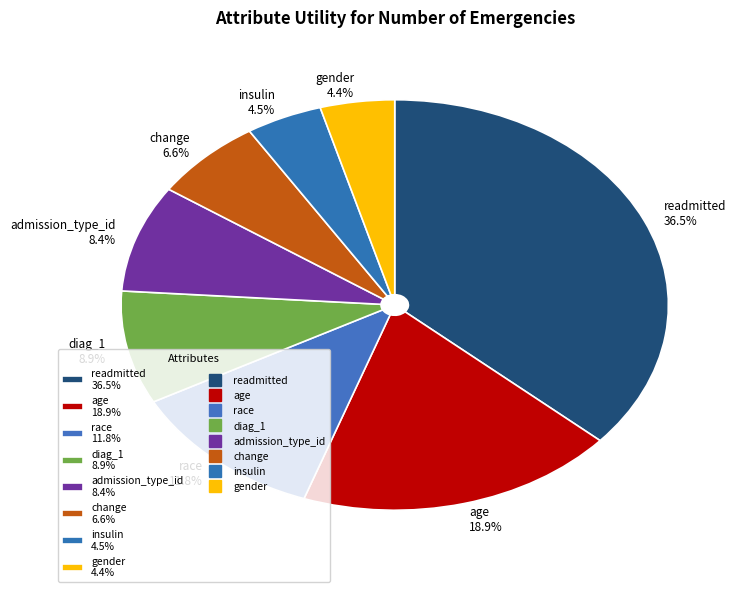

Is it true that race is 21% of the pie?

False